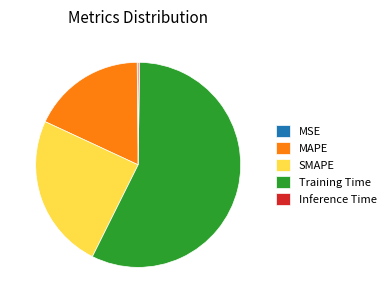

The Training Time slice represents 63% of the pie. True or false?

False